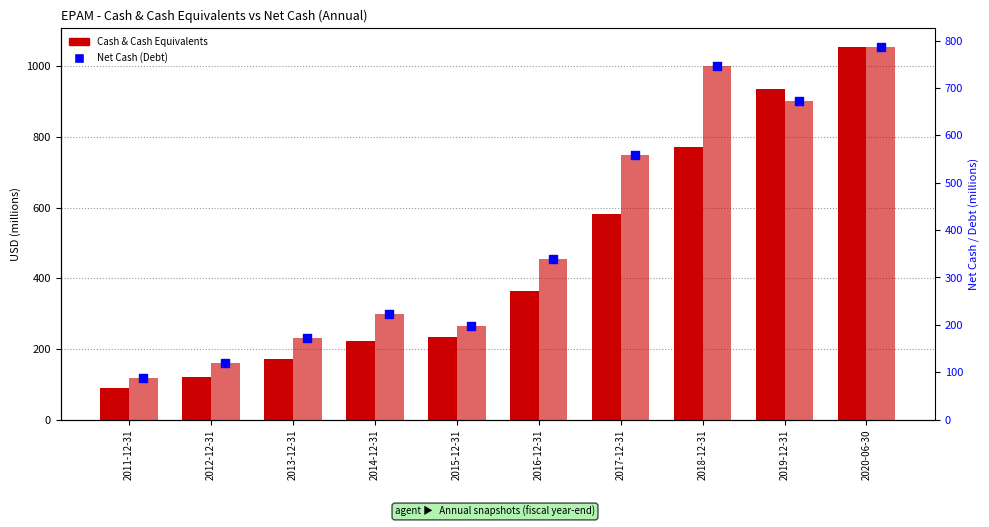

Is the value of Net Cash (Debt) bar at 2014-12-31 greater than the value of Cash & Cash Equivalents at 2014-12-31?

No